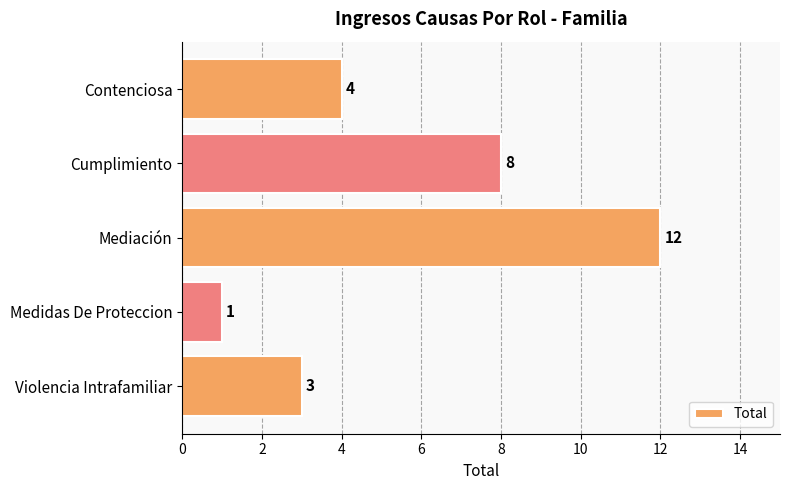

How many values are below 4?

2